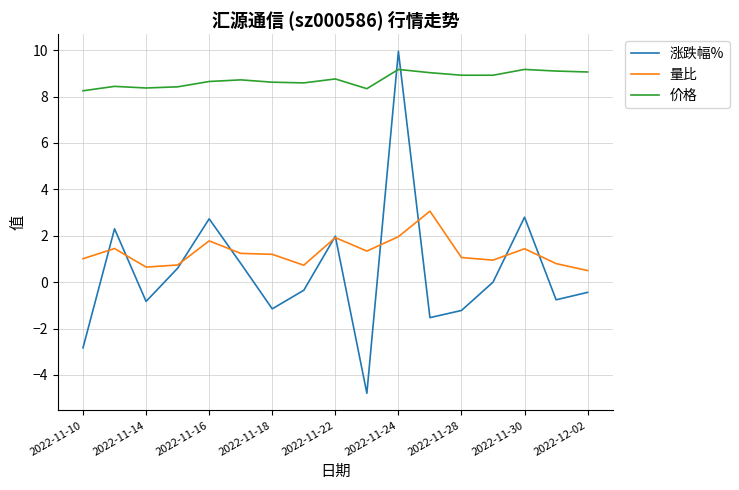

After their last crossing, which series has the higher values: 涨跌幅% or 价格?

价格